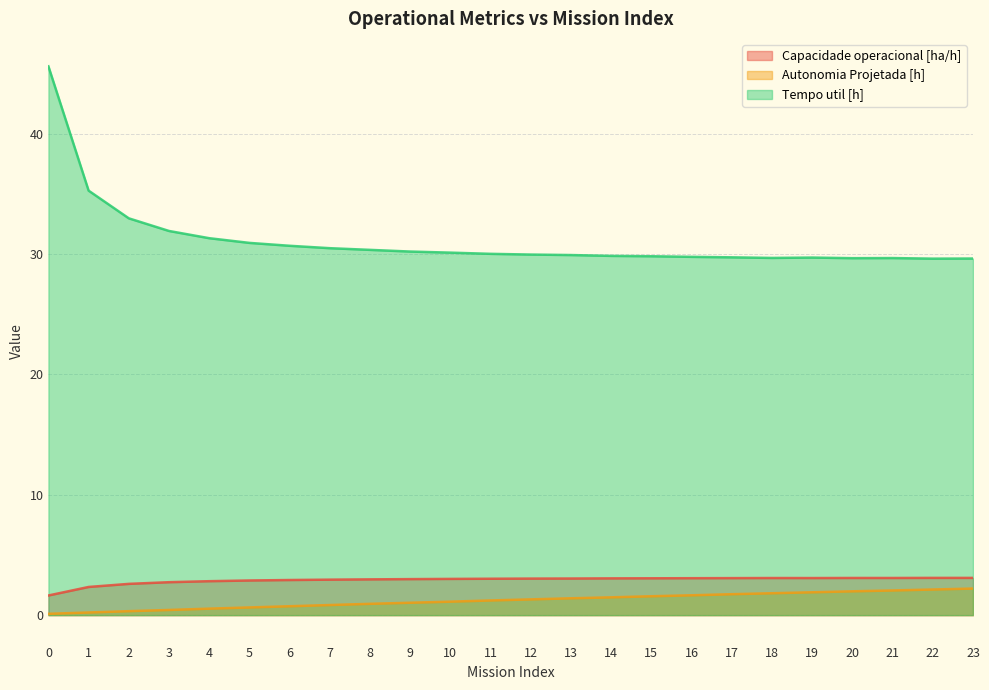

True or false: Capacidade operacional [ha/h] and Autonomia Projetada [h] intersect in this chart.

False